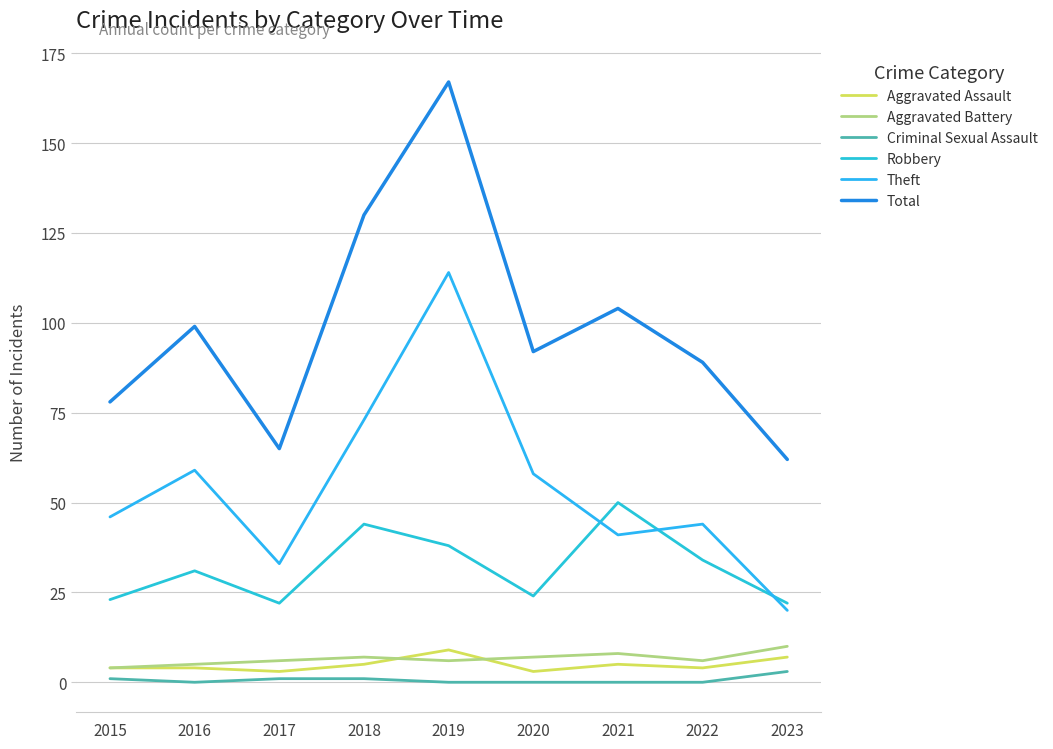

What is the difference between the maximum and minimum values in the Aggravated Assault series?

6